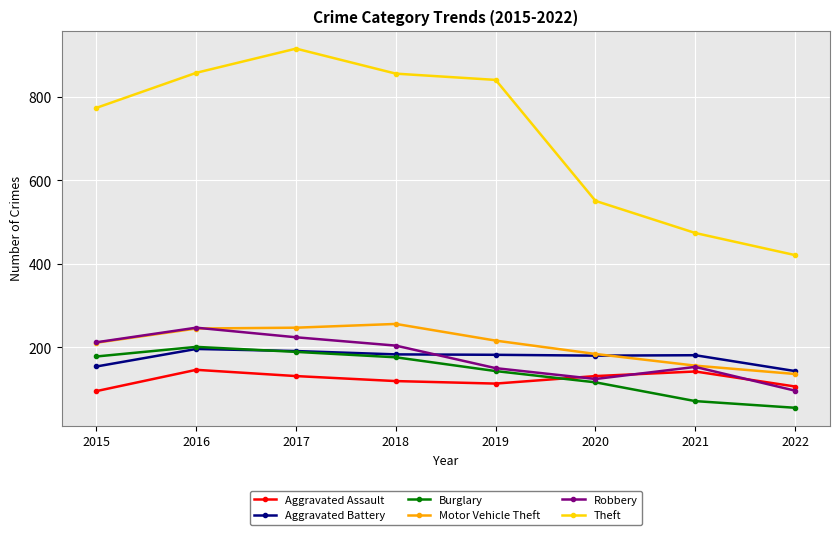

The value of Theft at 2016 is 278. True or false?

False